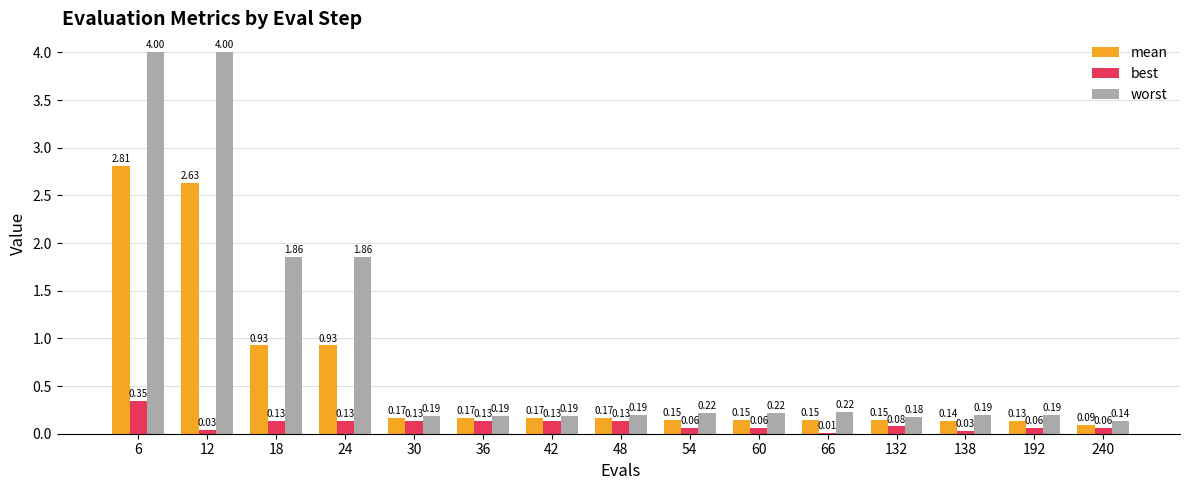

How many groups of bars are there?

15